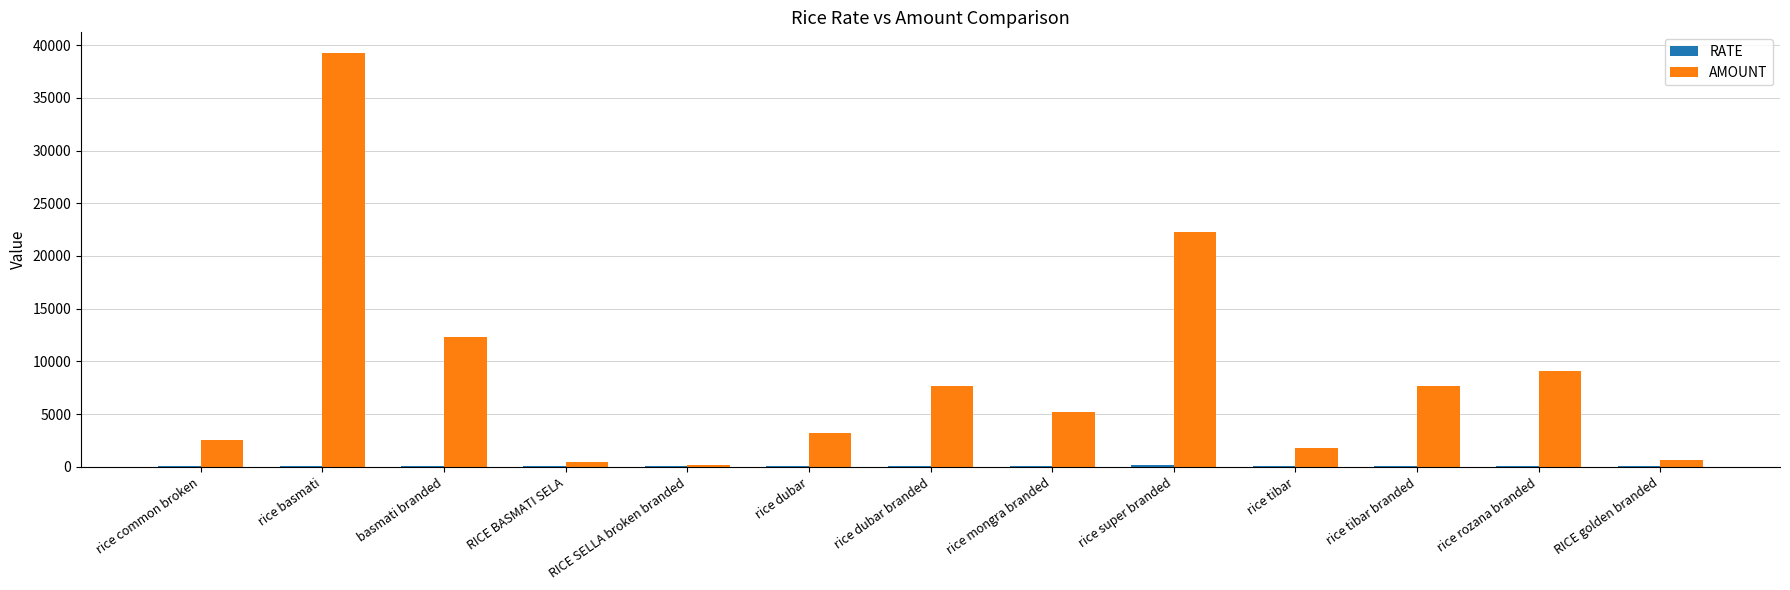

Which series has the largest total across all categories?

AMOUNT